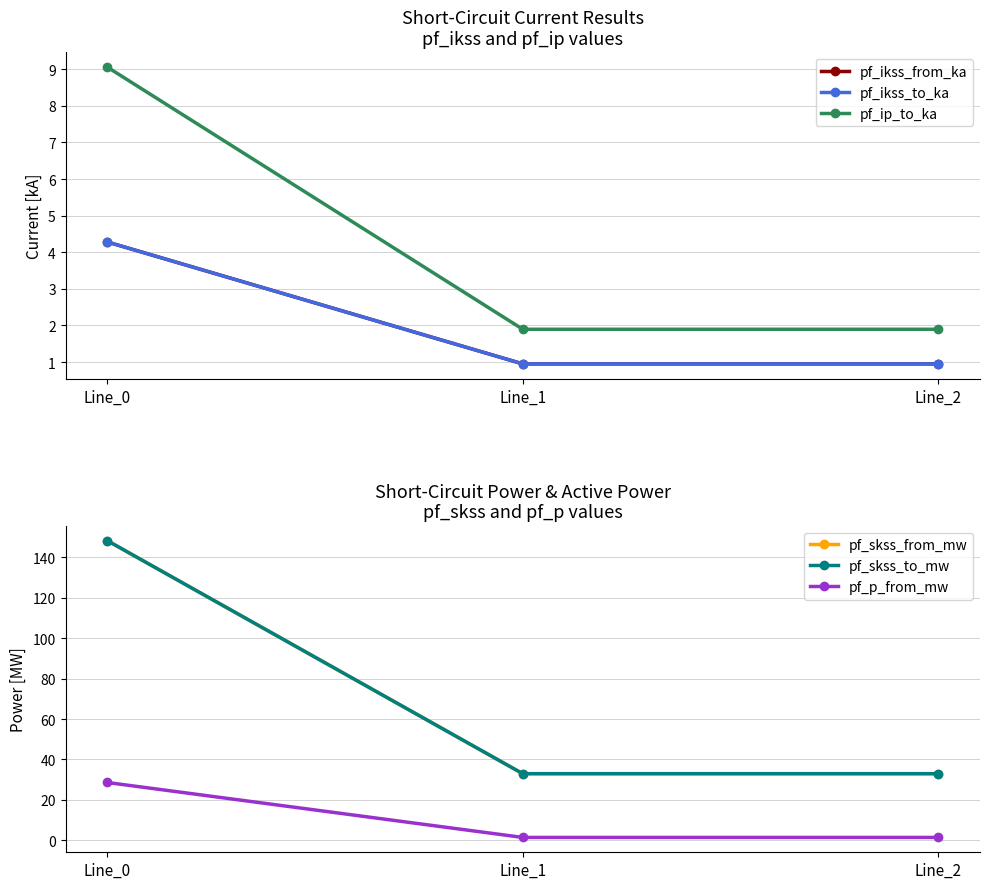

Count the number of data series in this chart.

6